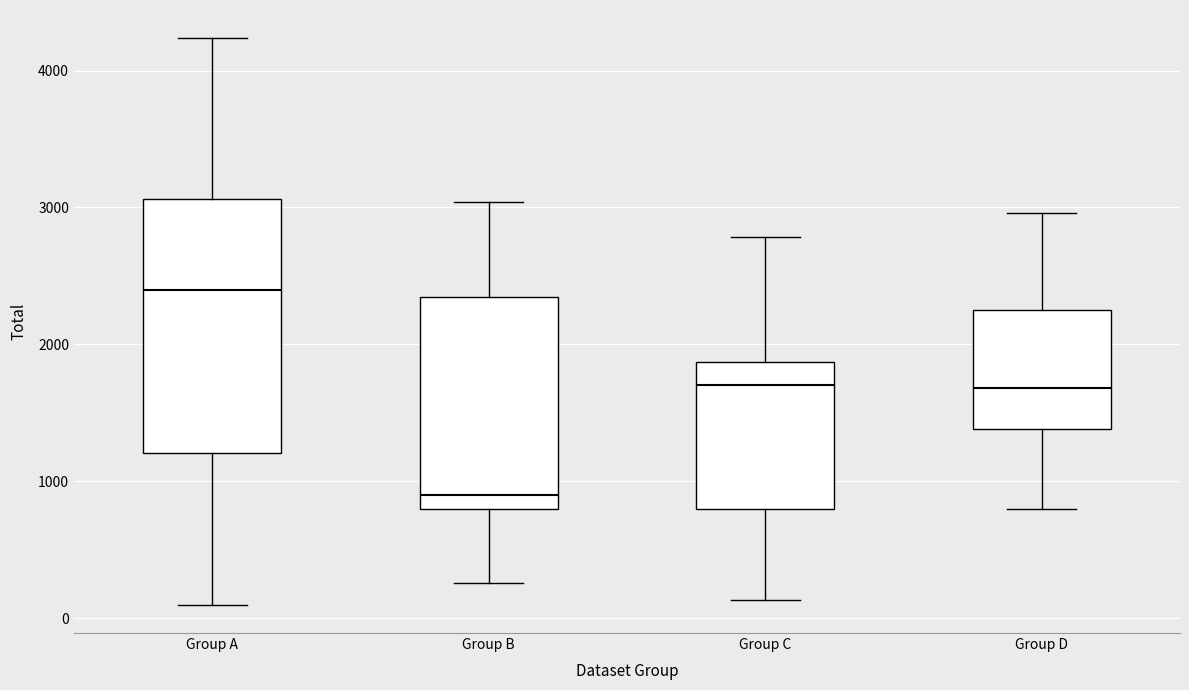

Reading left to right, transcribe this box plot: for each box, give where its median line is, the range the box spans, and where its two whiskers end, as read against the y-axis. The values are not printed on the chart, so give them approximately, as read against the axis.

Group A: median 2400, box 1200 to 3100, whiskers 100 to 4200
Group B: median 900, box 800 to 2300, whiskers 300 to 3000
Group C: median 1700, box 800 to 1900, whiskers 100 to 2800
Group D: median 1700, box 1400 to 2300, whiskers 800 to 3000